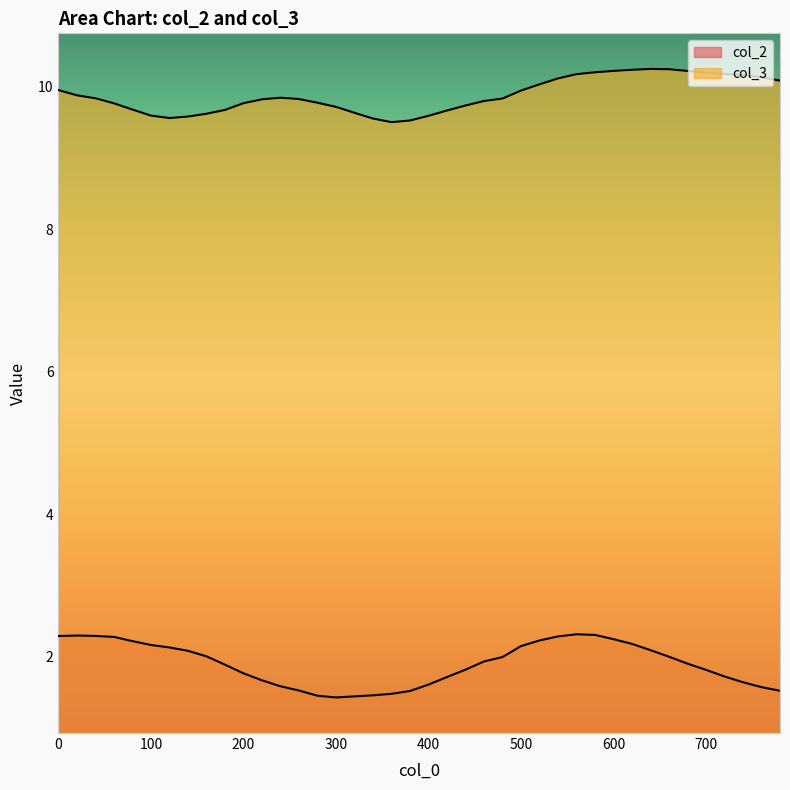

What is the sum of all col_2 values?

75.8